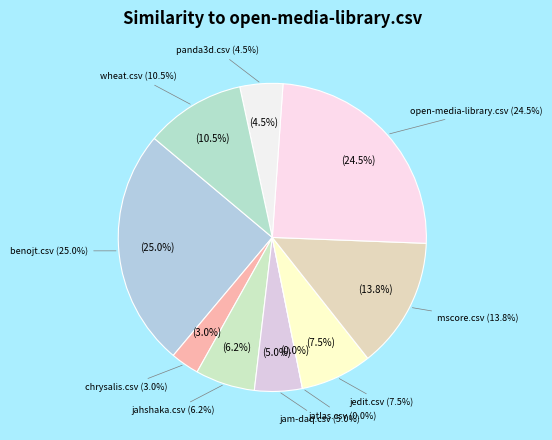

To the nearest percent, what is the average slice percentage?

10%